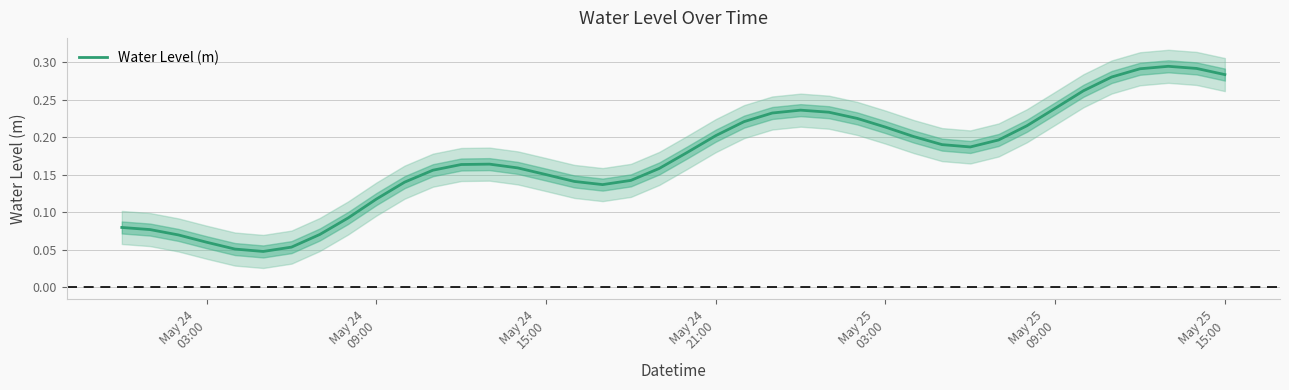

Does the chart display data point markers on the line(s)?

No